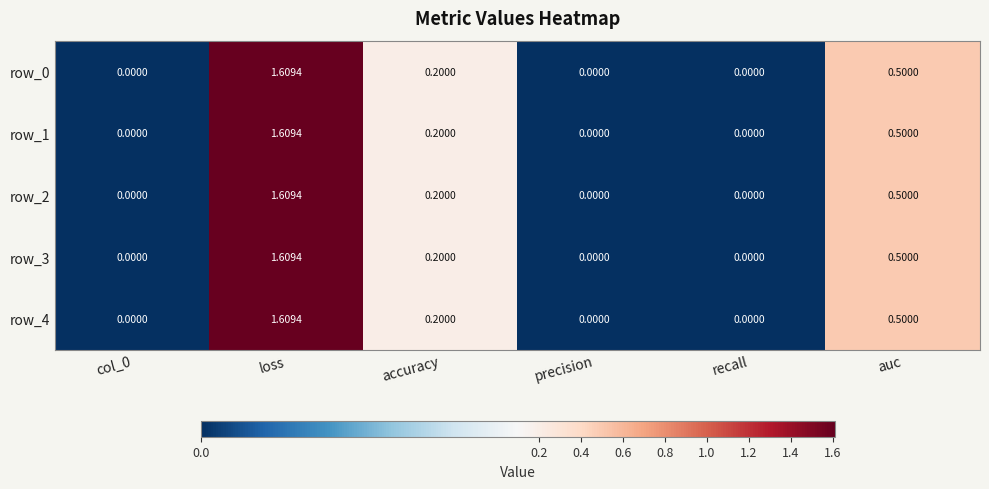

Which label corresponds to the largest value in the chart?

loss